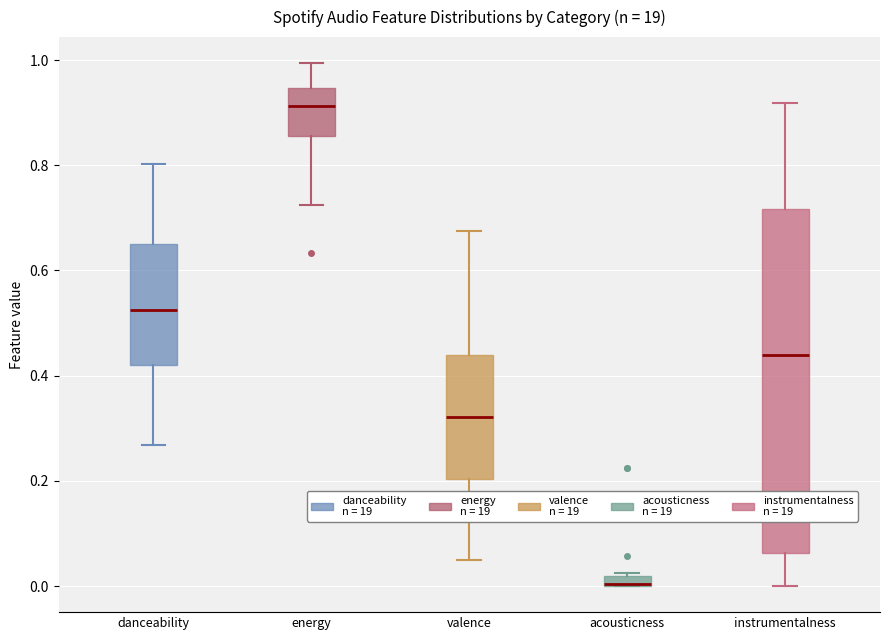

Where is the lower edge of the box for valence on the y-axis? The values are not printed on the chart, so give them approximately, as read against the axis.

0.20